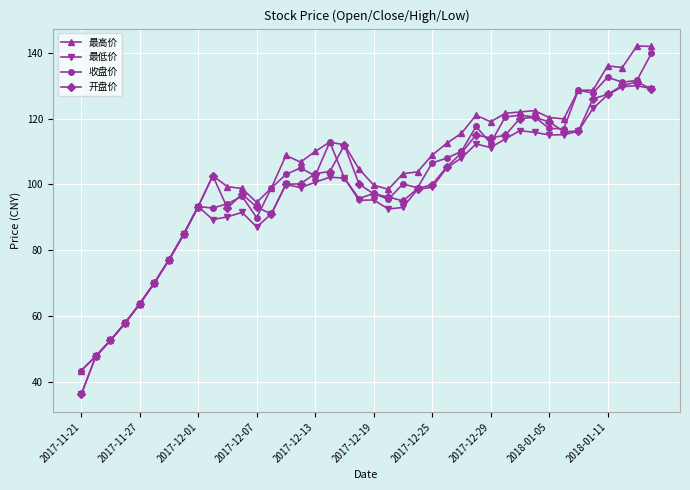

What is the lowest value of the 收盘价 series?

43.5